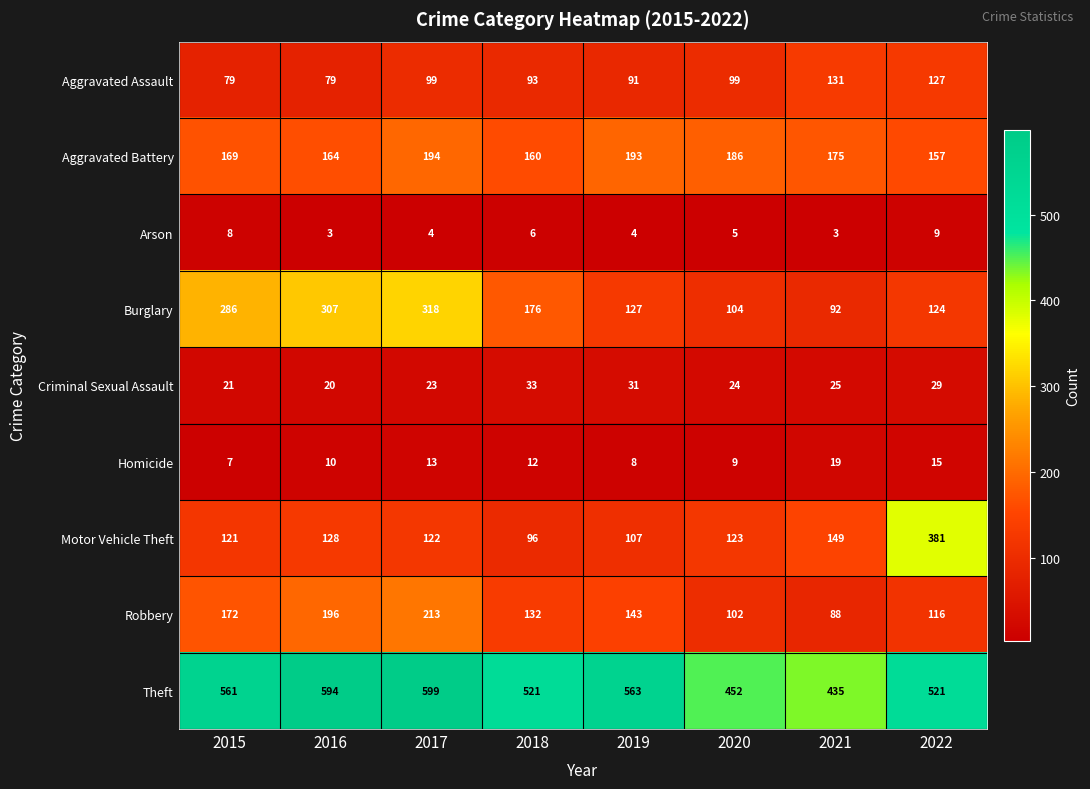

How many series are shown in this chart?

9